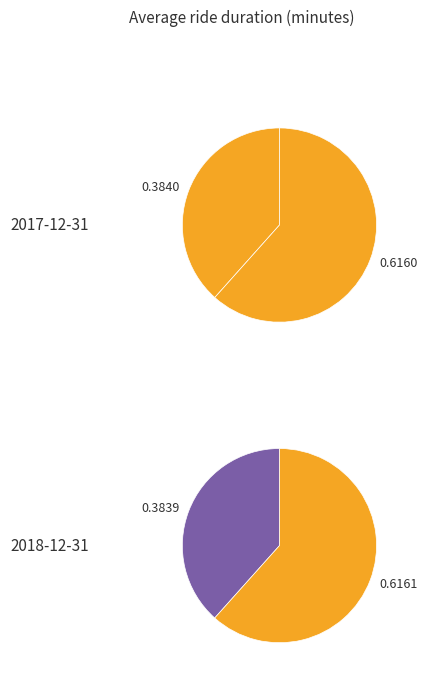

How much of the chart is everything except 2017-12-31?

50.0%